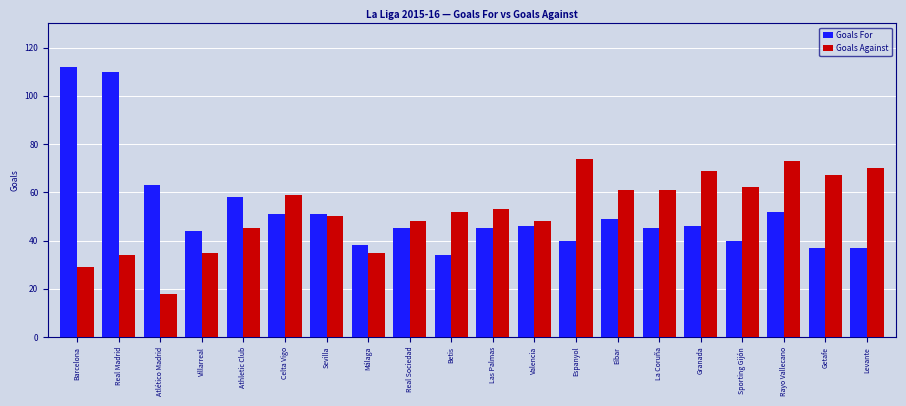

Which series changed the most between Valencia and Levante?

Goals Against